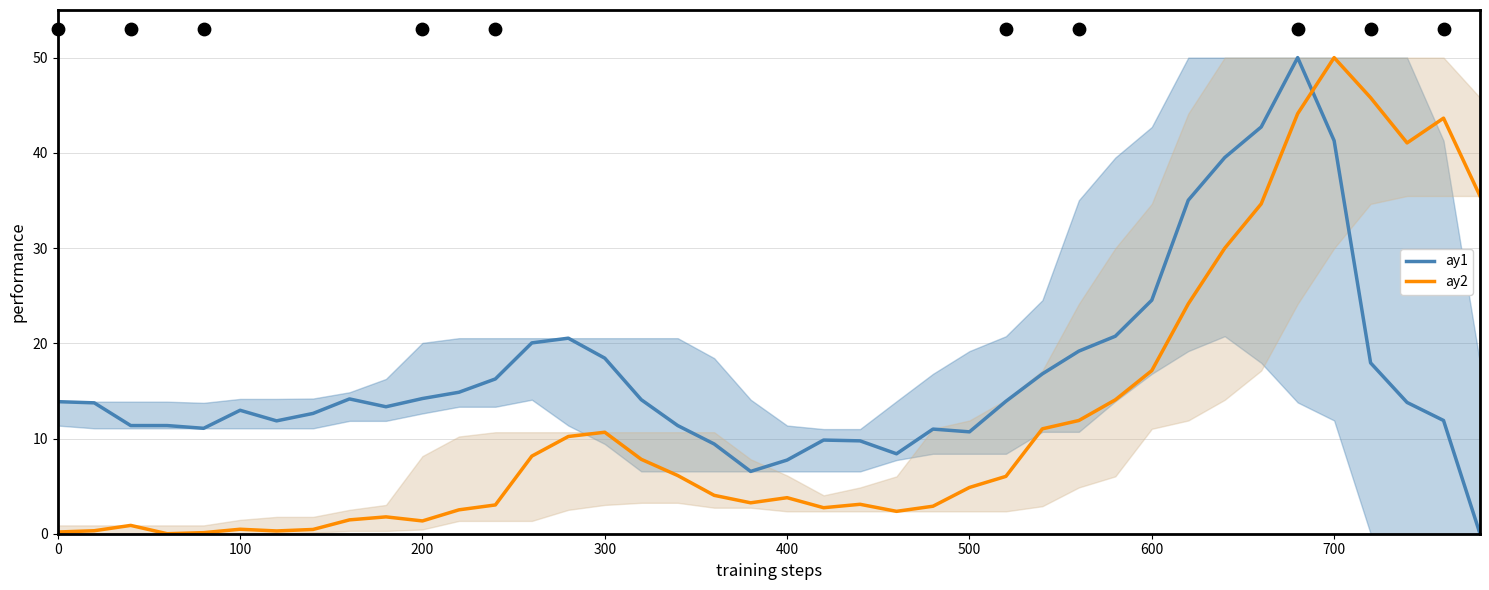

What is the total value across all series at 27?

27.8